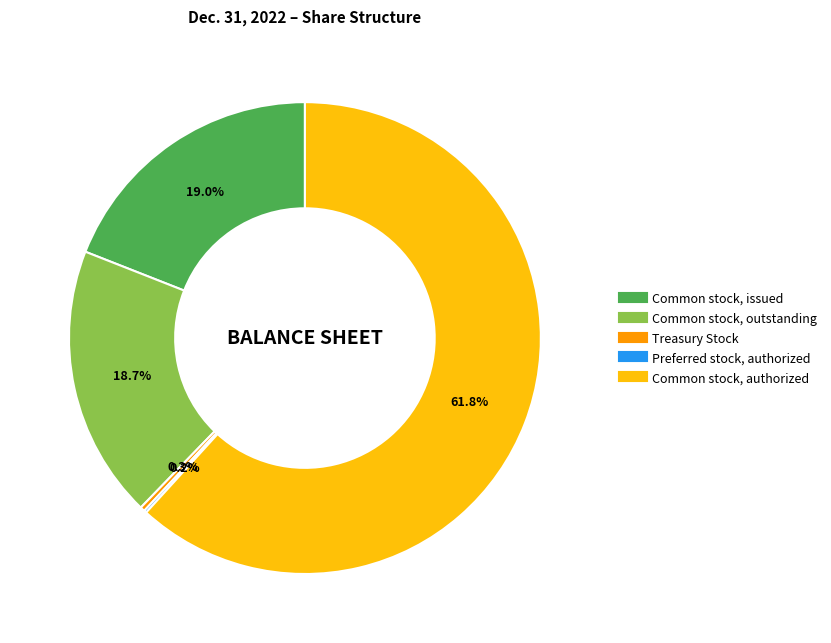

Is there a majority slice in this chart?

Yes